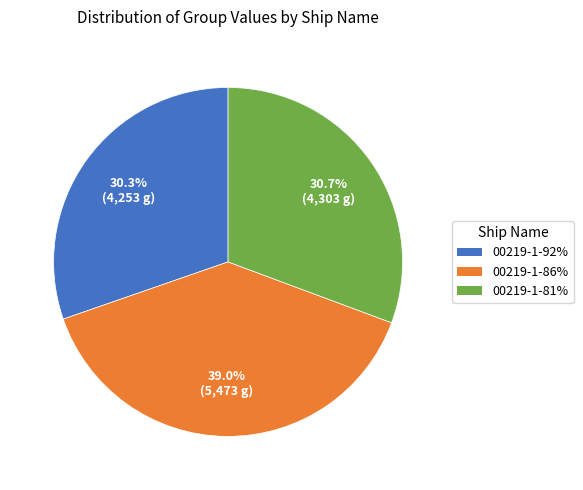

Does 00219-1-86% account for over 50% of the chart?

No